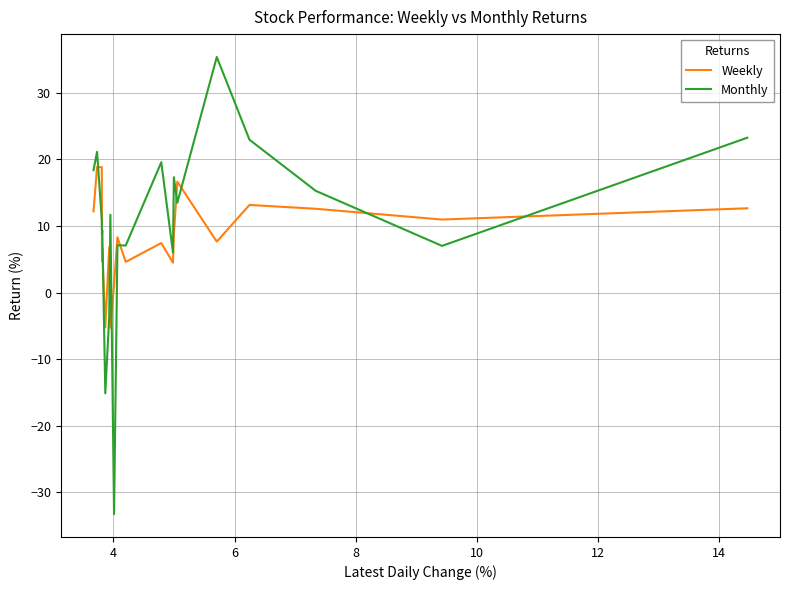

What is the lowest value of the Weekly series?

-5.3